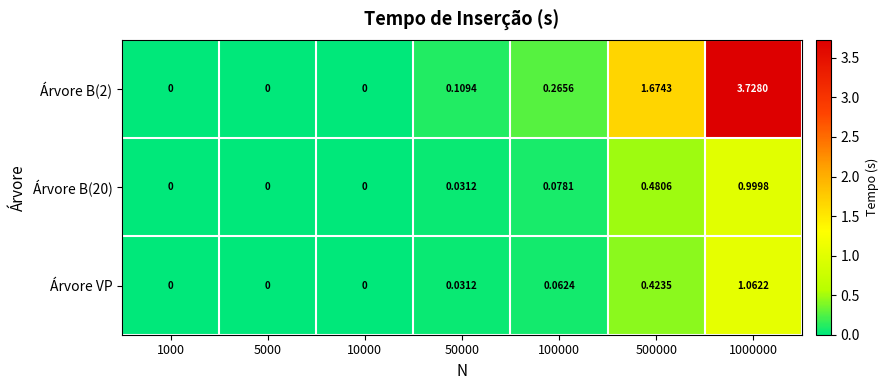

How many data points does each series have?

7